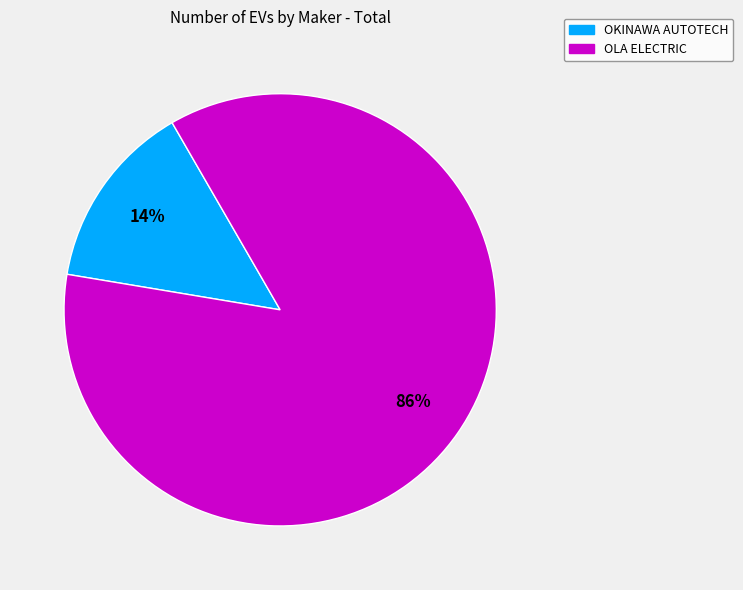

To the nearest percent, what is the average slice percentage?

50%